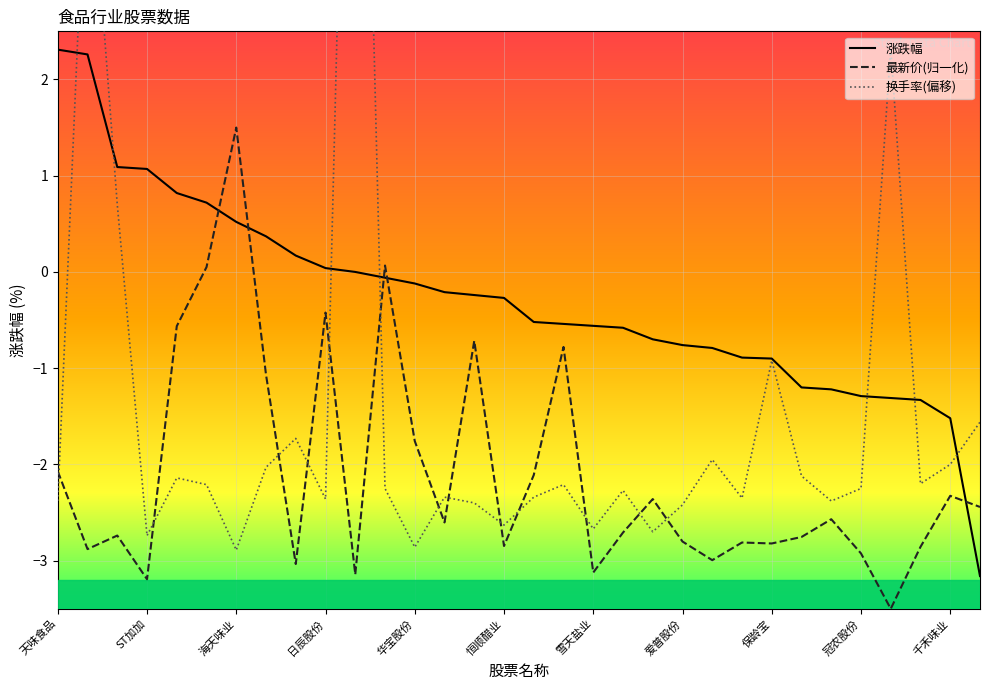

What is the difference between the highest and lowest values at 26?

1.3